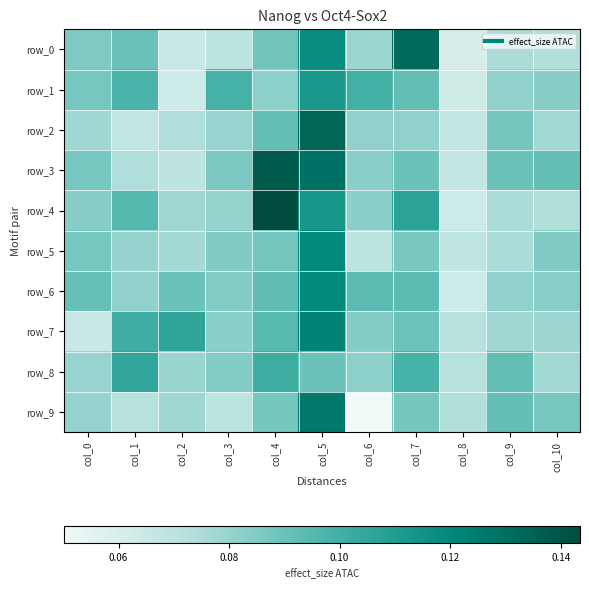

At which category is the sum across all series the highest?

col_5